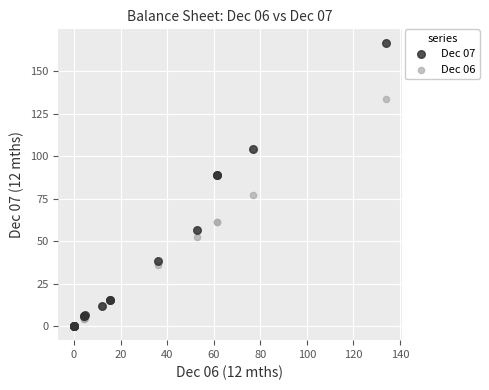

What are all the series names shown in the legend?

Dec 07, Dec 06